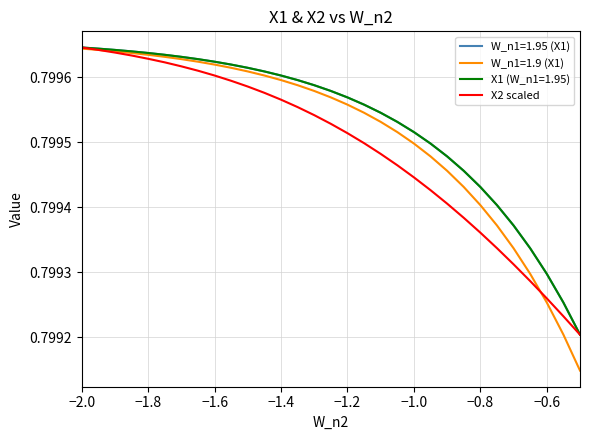

What is the smallest value displayed?

0.8